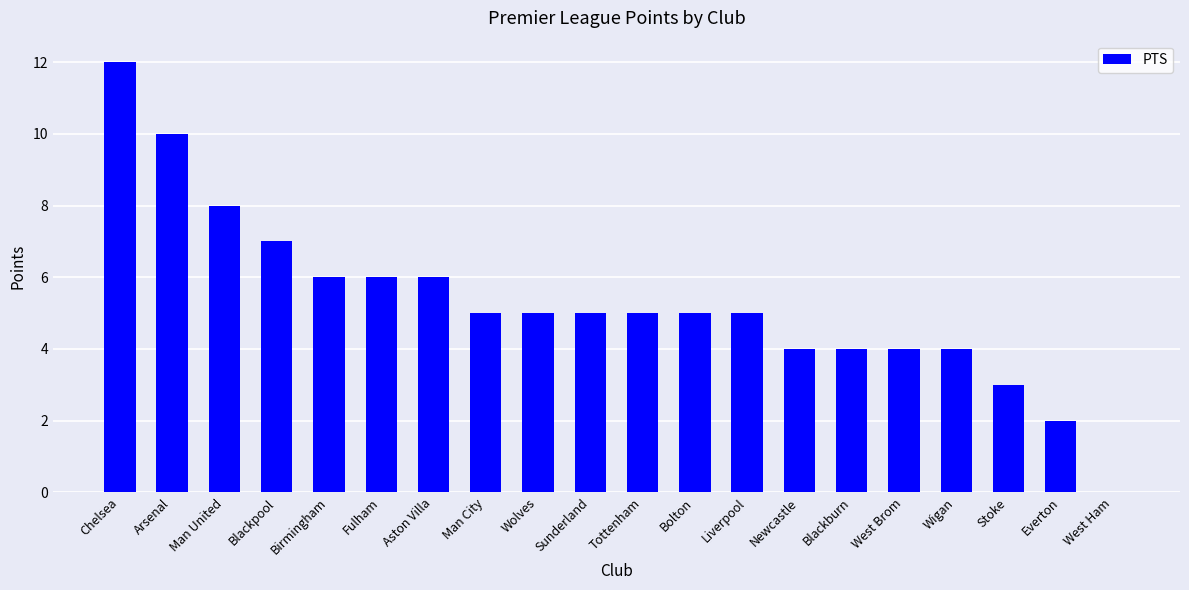

True or false: the data shows 2 at West Brom.

False